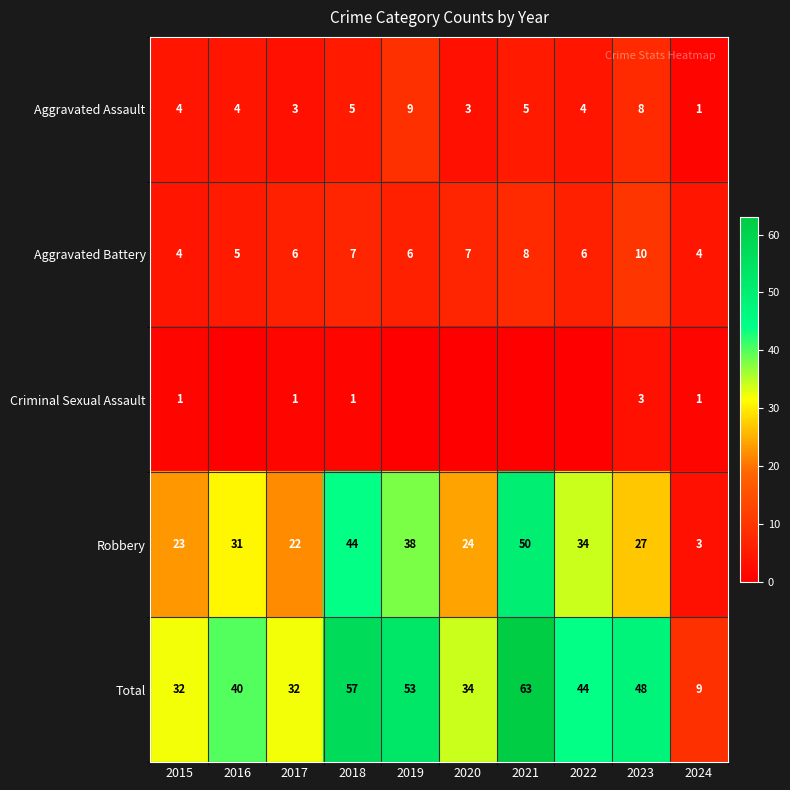

How many series are shown in this chart?

5